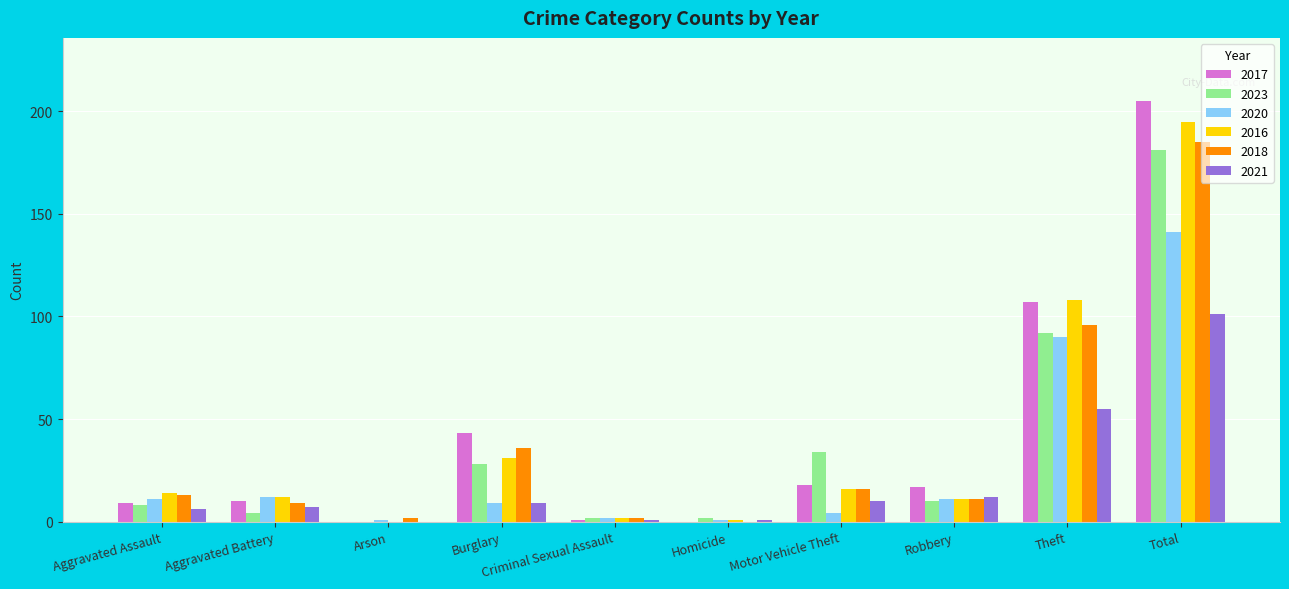

Is it true that 2023 equals 2 at Criminal Sexual Assault?

True